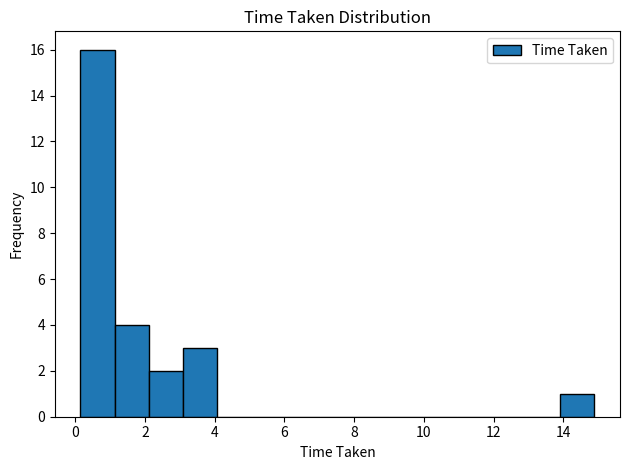

What is the height of the bar covering 14.0 to 14.8 on the x-axis? Neither the bar edges nor the heights are printed on the chart, so give them approximately, as read against the axes.

1